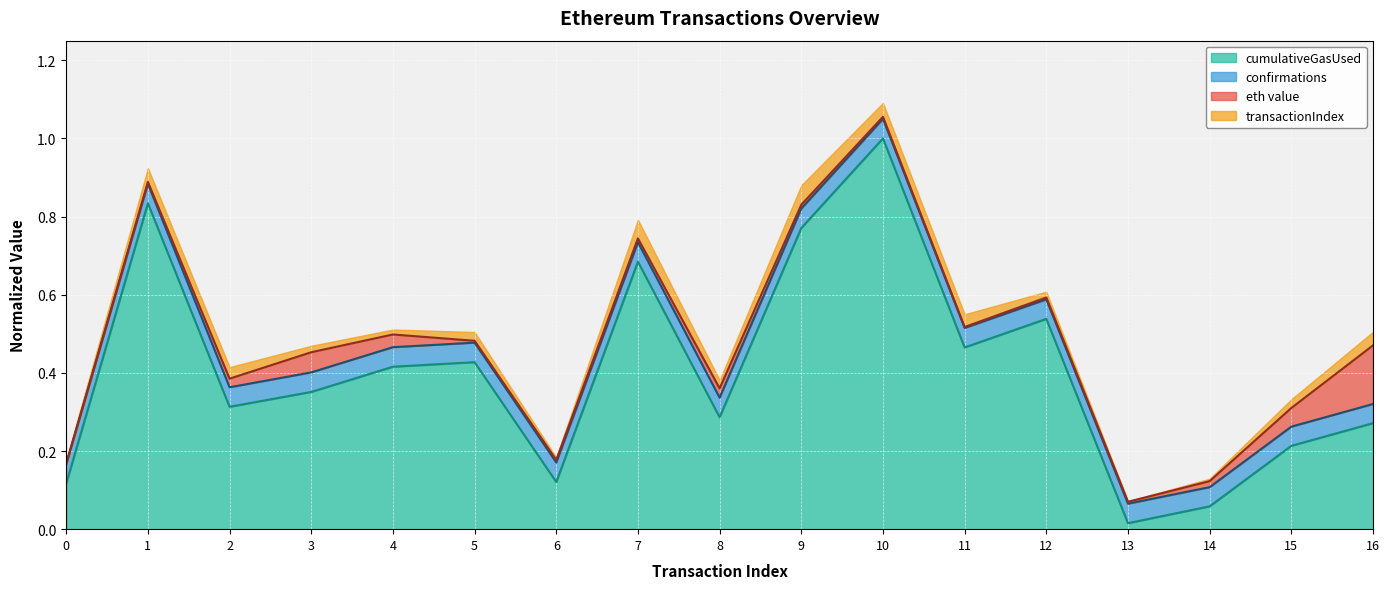

What is the minimum value for eth value line?

0.1